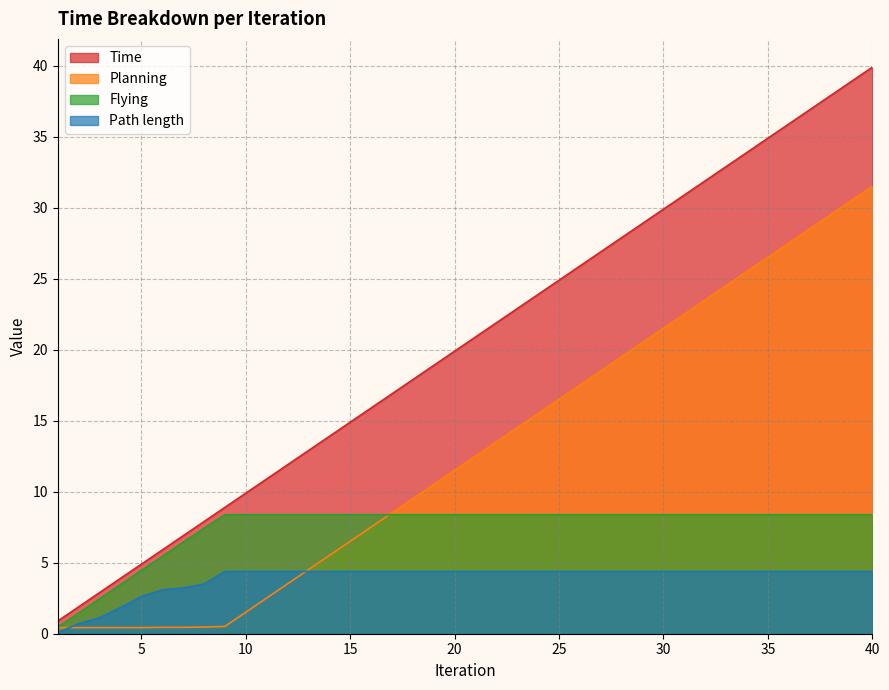

What is the value of the Time point at the 30th from the left?

29.9